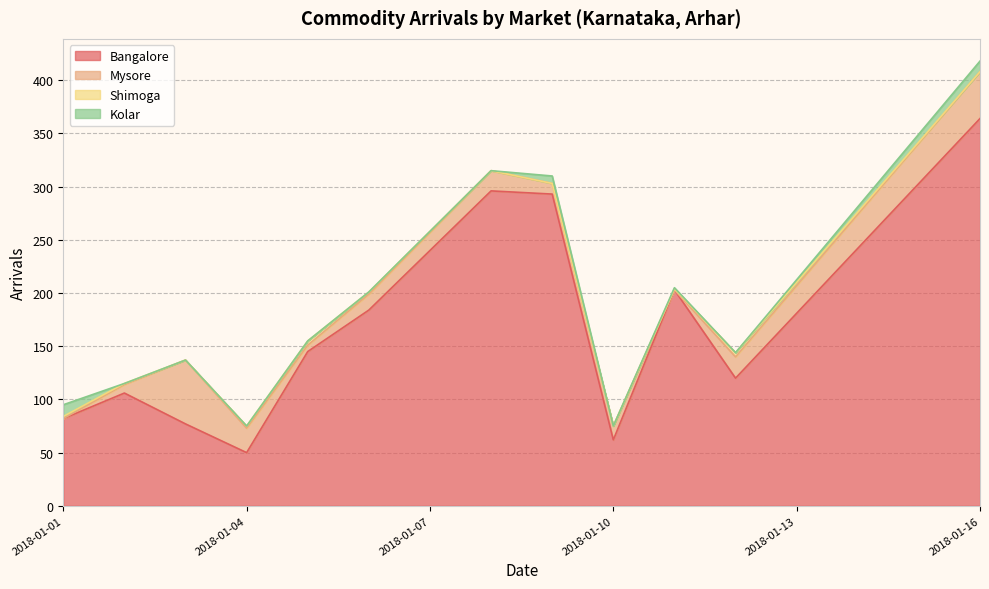

Rank the series at 2018-01-08 from highest to lowest value.

Bangalore, Mysore, Shimoga, Kolar